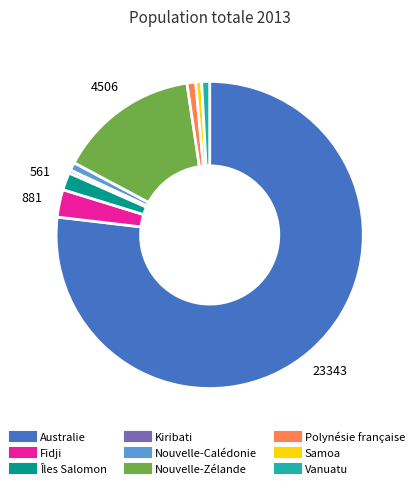

Combined, do Kiribati and Australie account for over 50%?

Yes